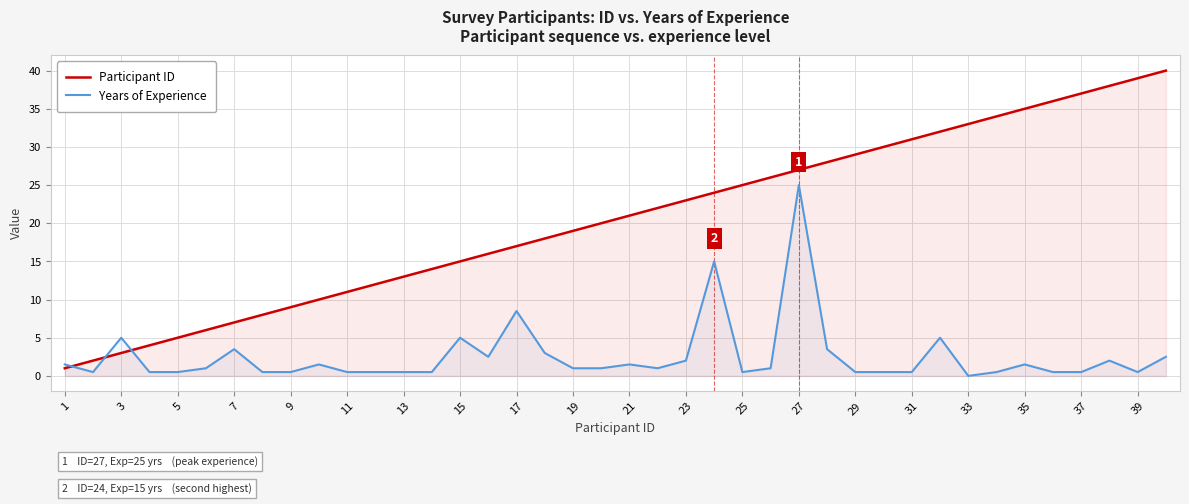

At which category does the chart reach its minimum across all series?

33